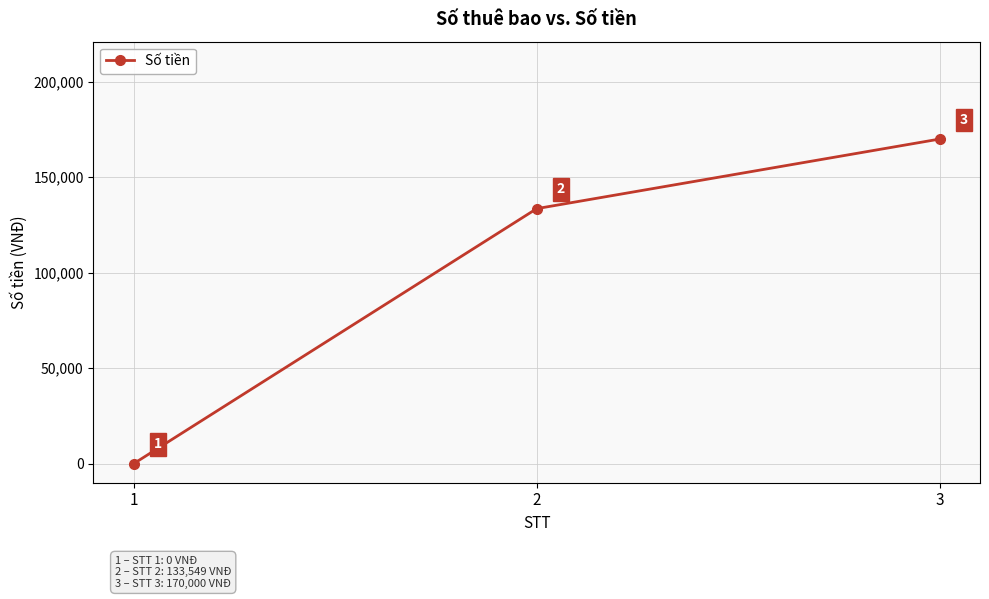

Between 3 and 2, which is larger?

3